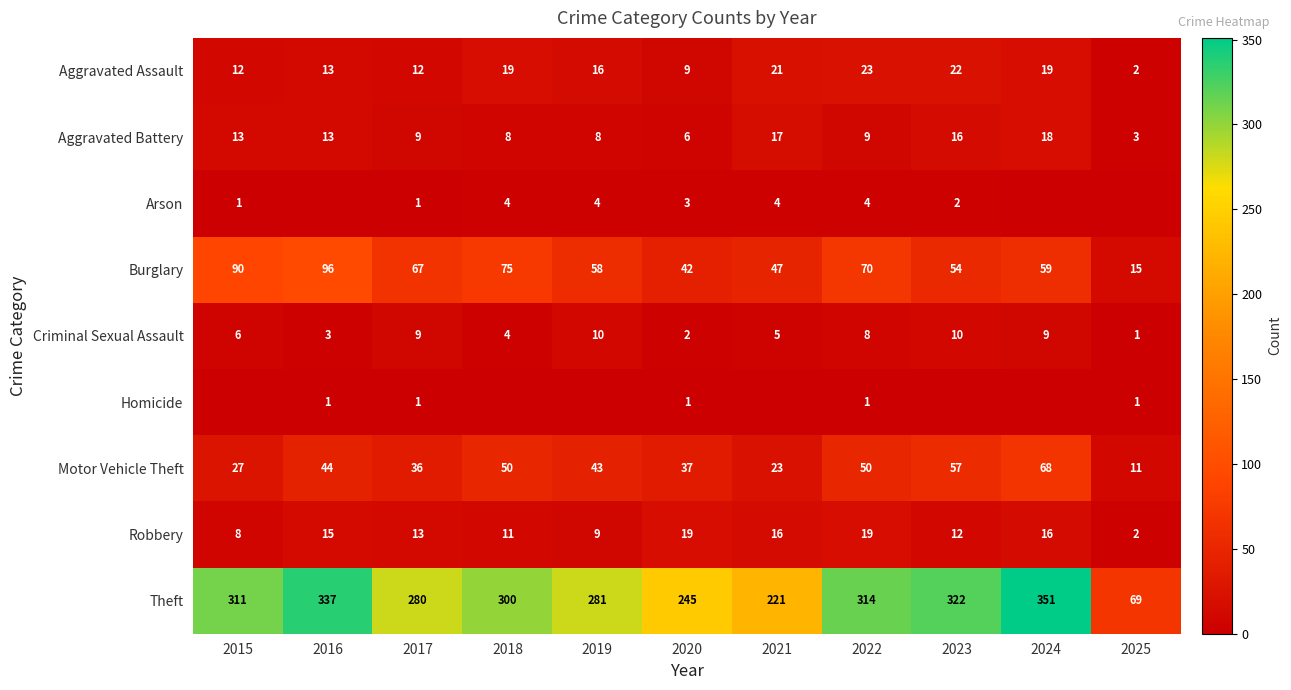

What is the total value across all series at 2023?

495